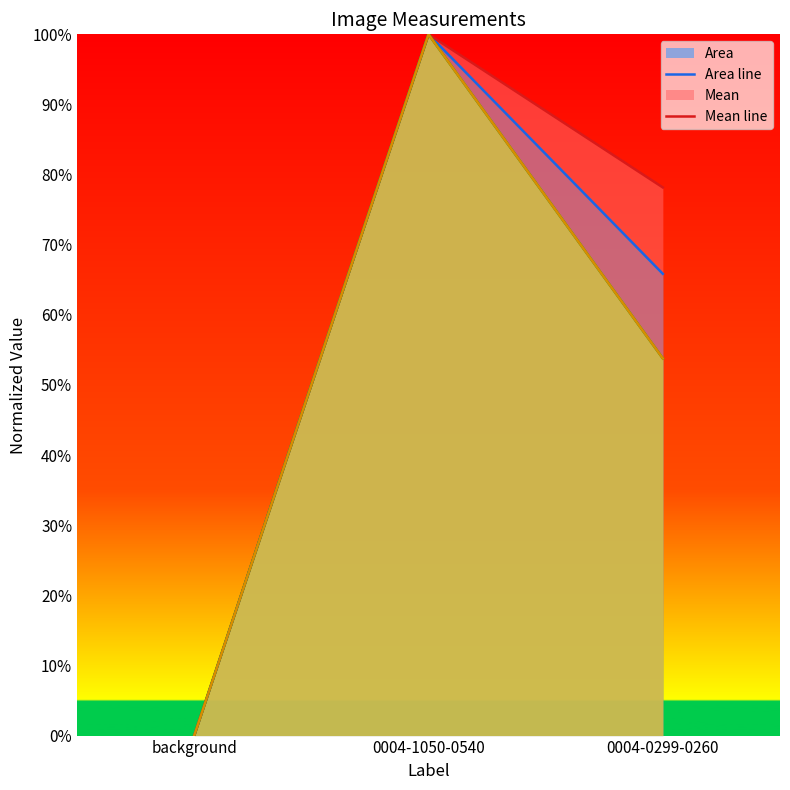

Reading left to right, list all the values displayed in this chart.

Area line: background=0.0	0004-1050-0540=100.0	0004-0299-0260=65.8
Mean line: background=0.0	0004-1050-0540=100.0	0004-0299-0260=78.2
IntDen line: background=0.0	0004-1050-0540=100.0	0004-0299-0260=53.8
RawIntDen line: background=0.0	0004-1050-0540=100.0	0004-0299-0260=53.8